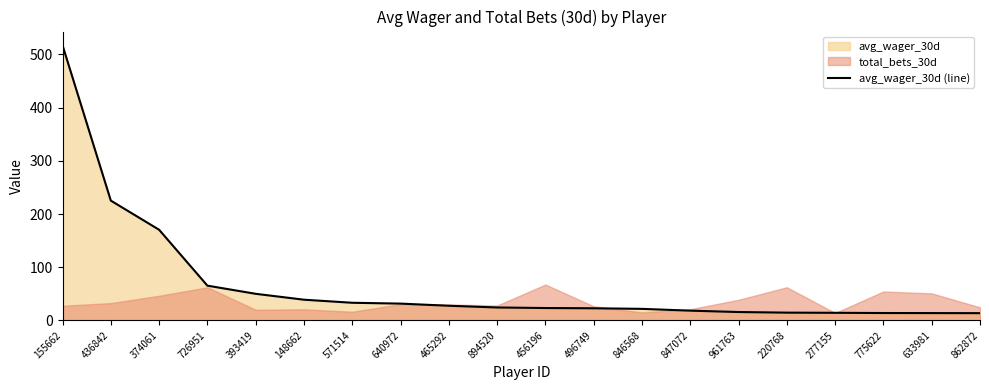

True or false: avg_wager_30d (line) has a value of 13.8 at 633981.

True